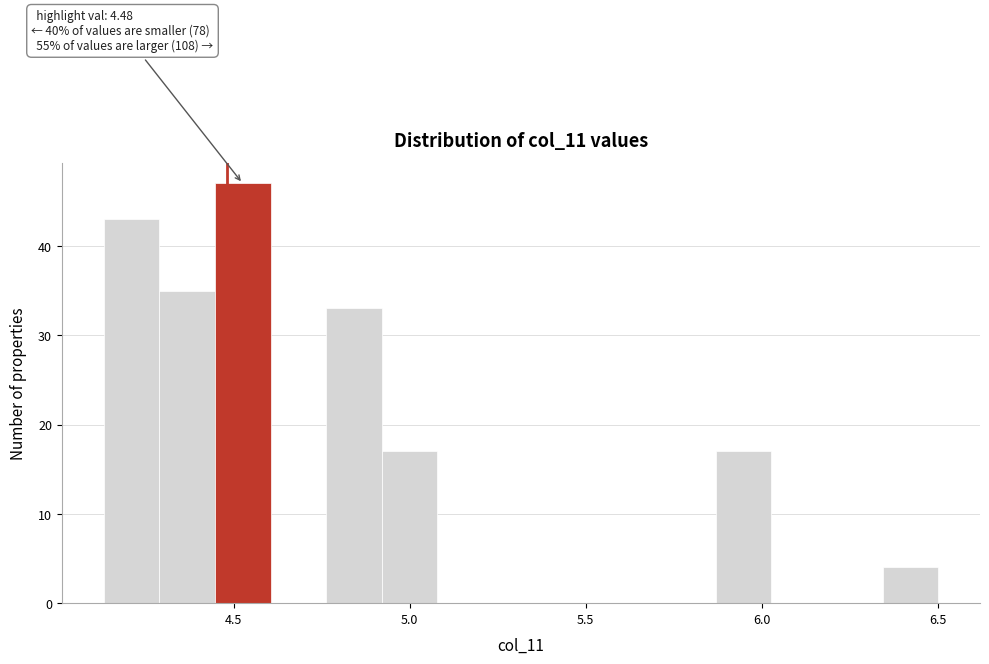

Around what value on the x-axis is the tallest bar? Give the approximate position of its centre, as read against the axis.

4.55